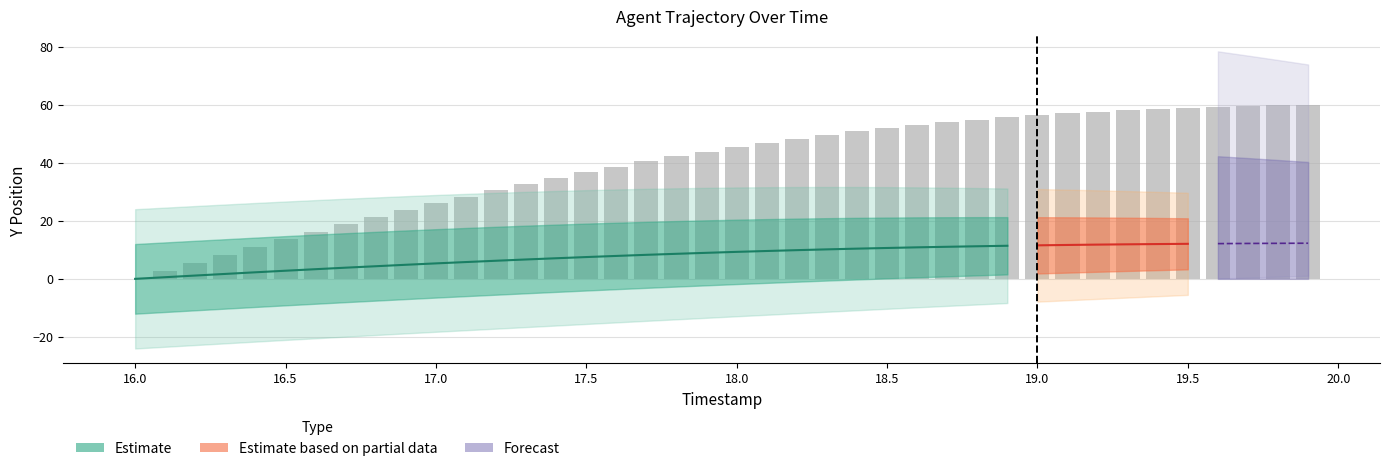

Which label corresponds to the largest value in the chart?

19.9